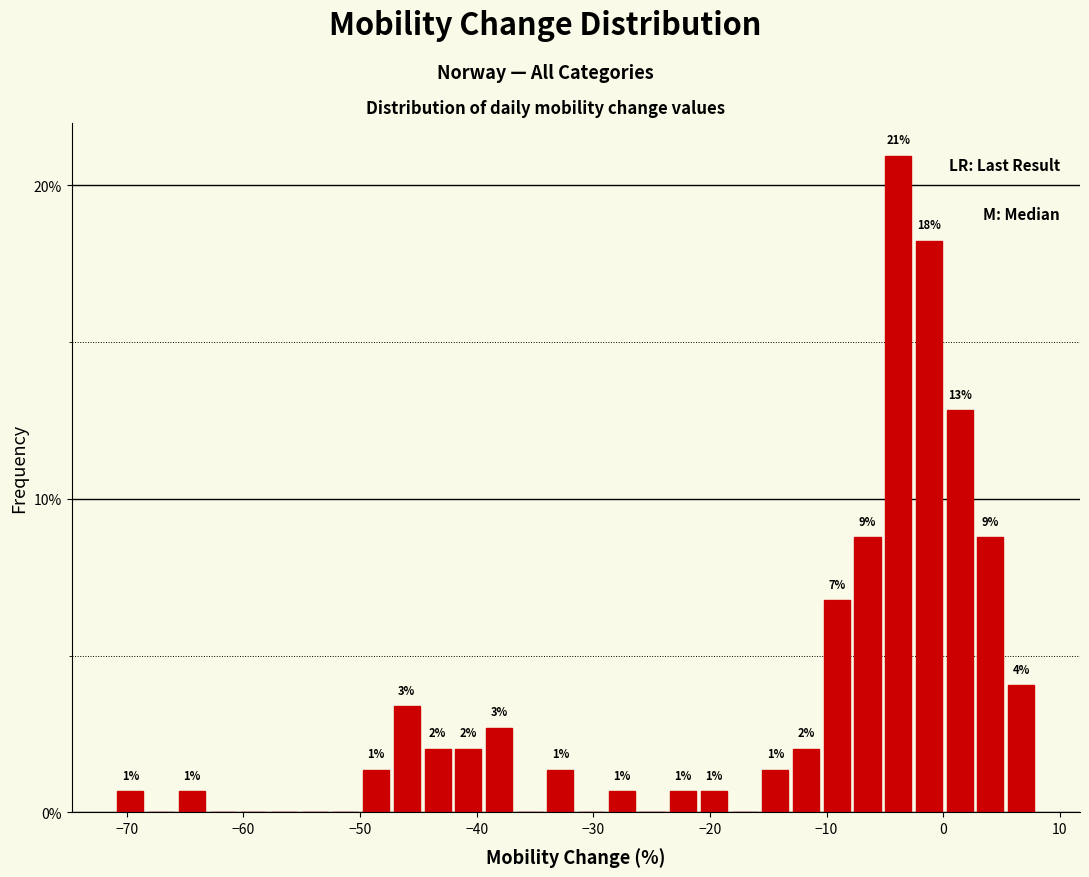

Around what value on the x-axis is the tallest bar? Give the approximate position of its centre, as read against the axis.

-4